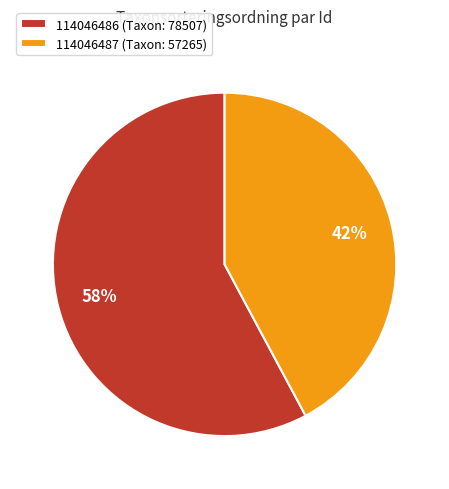

Is there a majority slice in this chart?

Yes